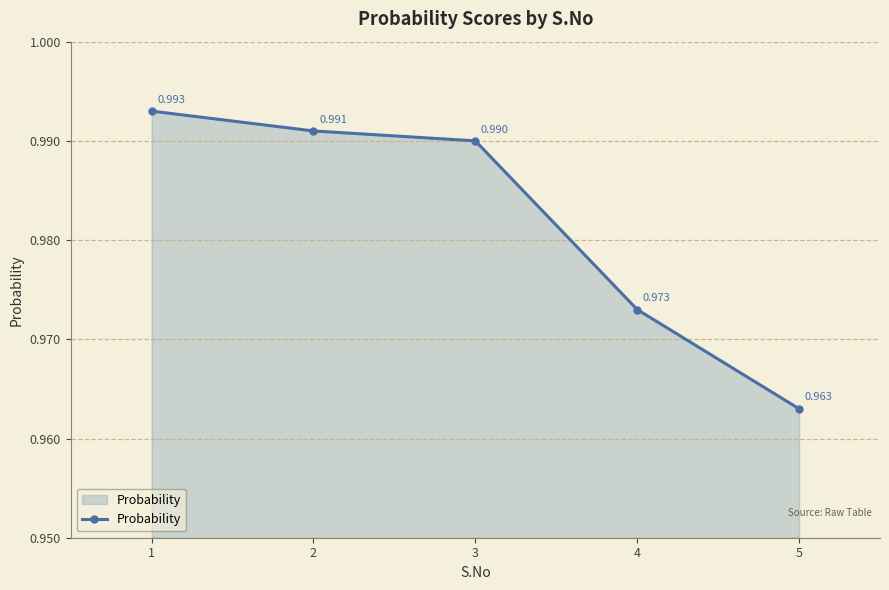

Which category has the highest value across all series?

1